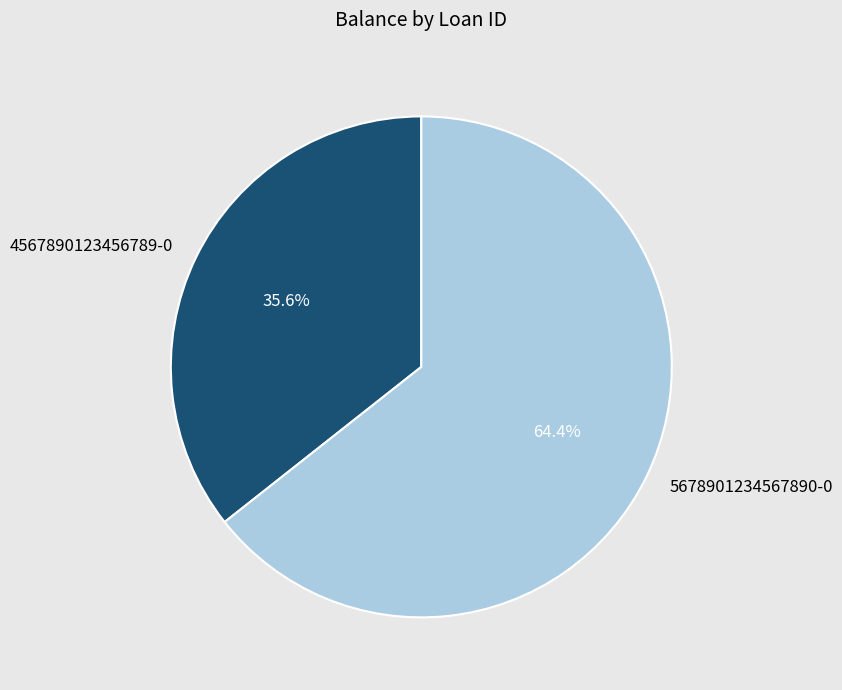

Count the number of slices in the pie.

2